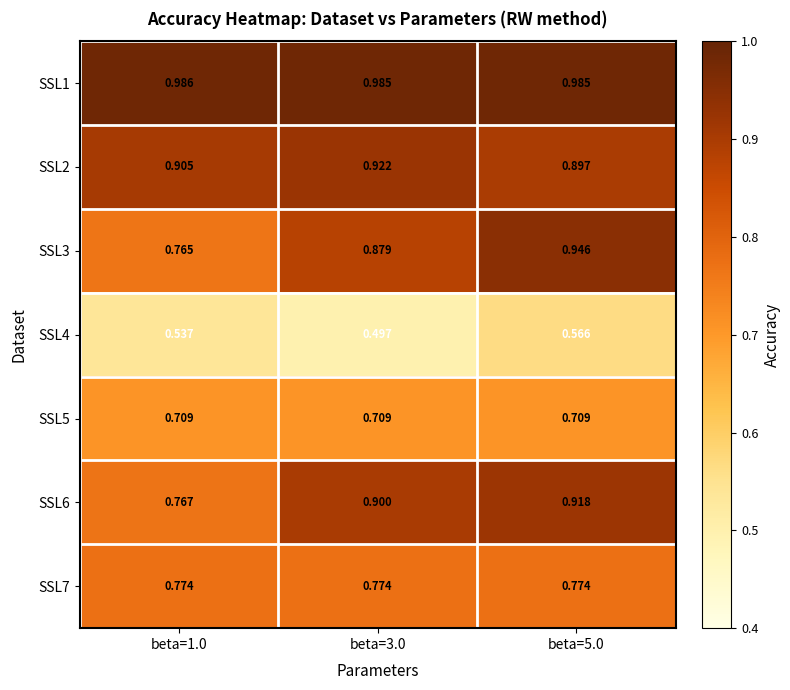

Is the value of SSL3 at beta=1.0 greater than the value of SSL1 at beta=1.0?

No